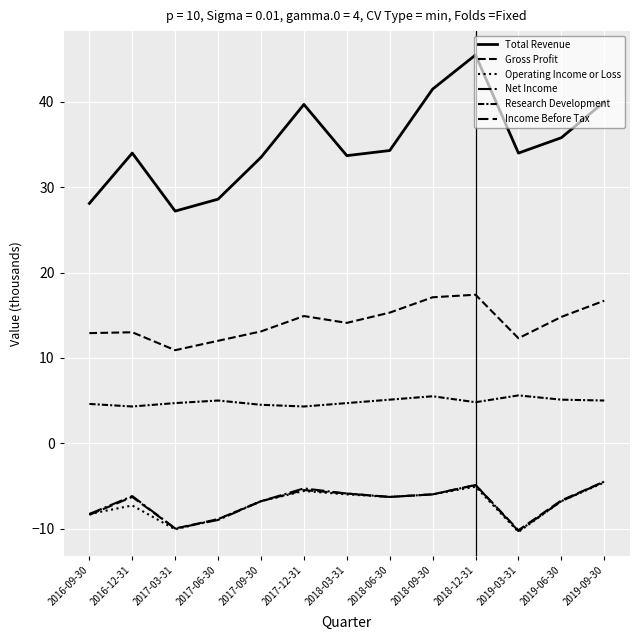

How many lines are shown in the chart?

6